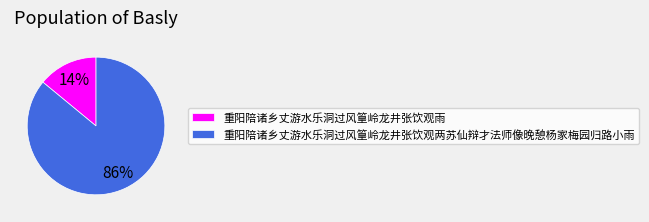

Is the sum of 重阳陪诸乡丈游水乐洞过风篁岭龙井张饮观两苏仙辩才法师像晚憩杨家梅园归路小雨 and 重阳陪诸乡丈游水乐洞过风篁岭龙井张饮观雨 greater than half?

Yes